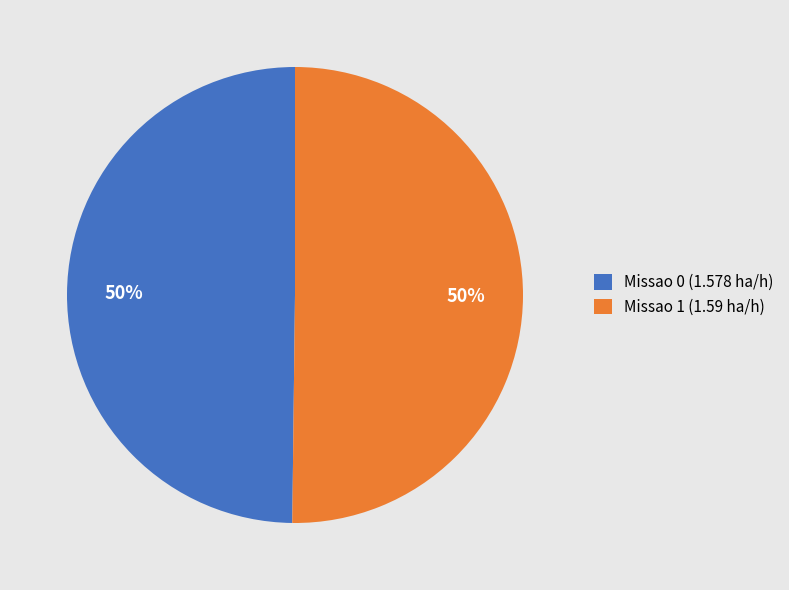

Do Missao 0 (1.578 ha/h) and Missao 1 (1.59 ha/h) together represent more than half of the pie?

Yes